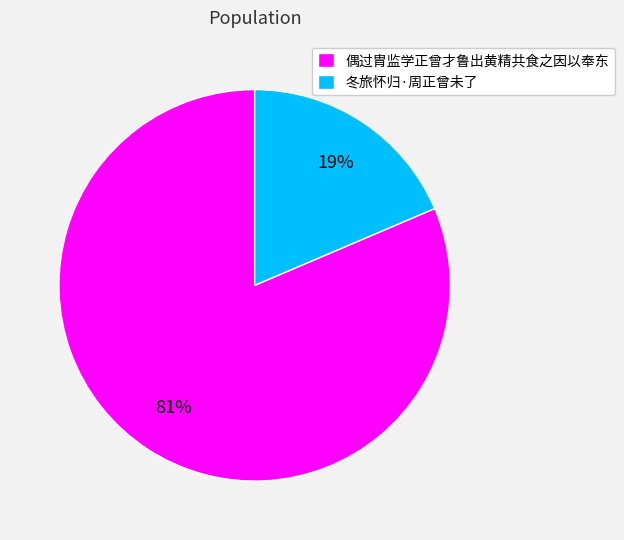

Between 冬旅怀归·周正曾未了 and 偶过胄监学正曾才鲁出黄精共食之因以奉东, which is larger?

偶过胄监学正曾才鲁出黄精共食之因以奉东